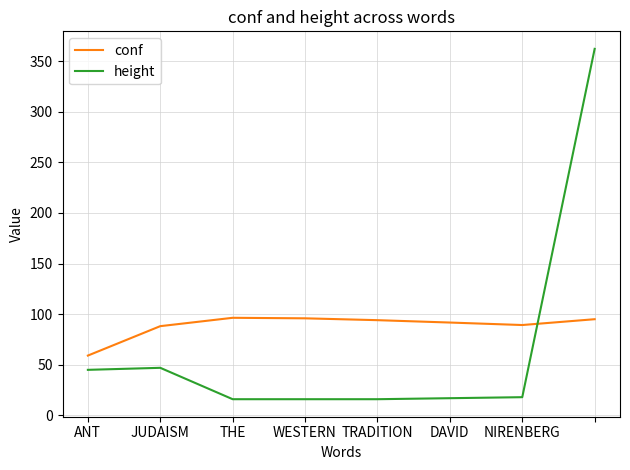

Which series has the widest spread of values?

height